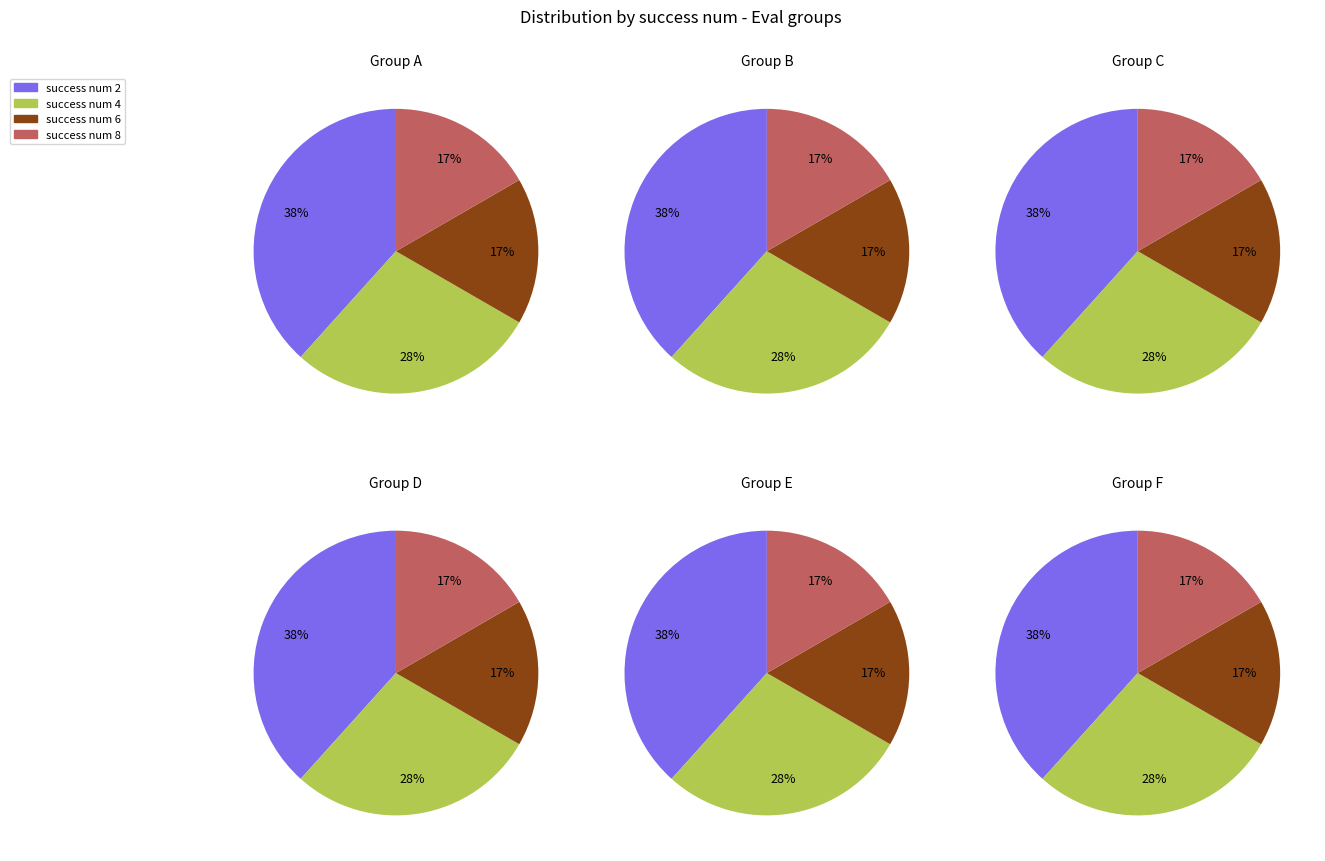

How many segments does this pie chart have?

4